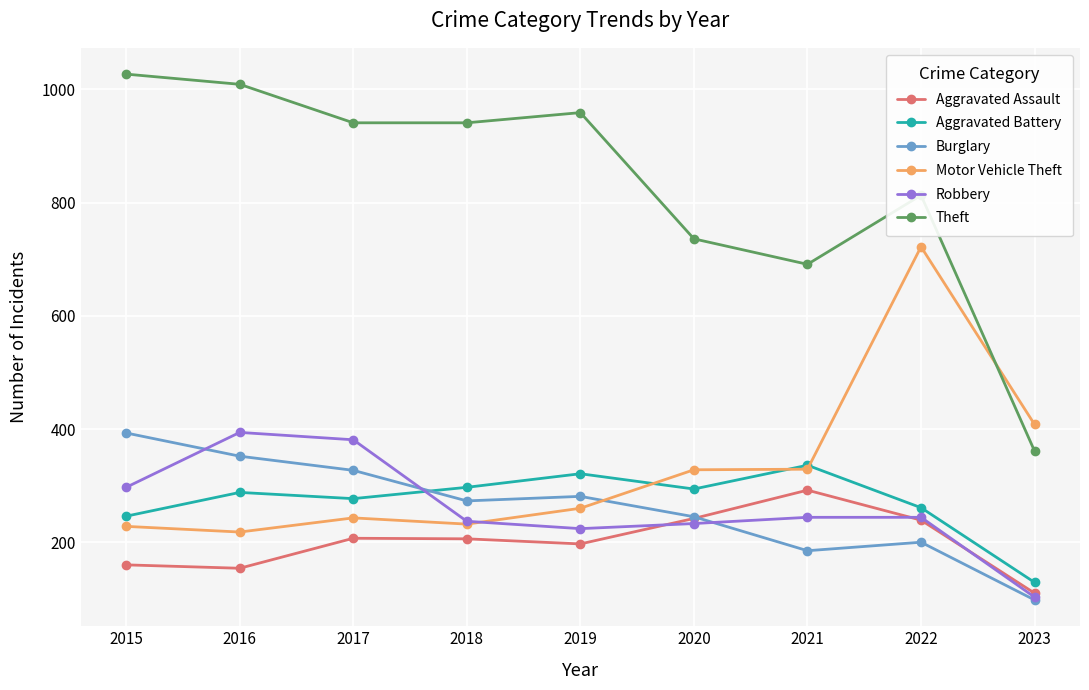

Which series has the largest range (max minus min)?

Theft